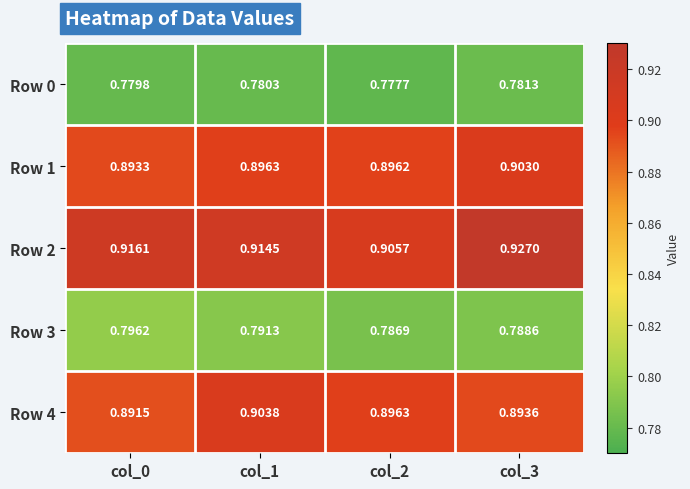

Count the number of data series in this chart.

5